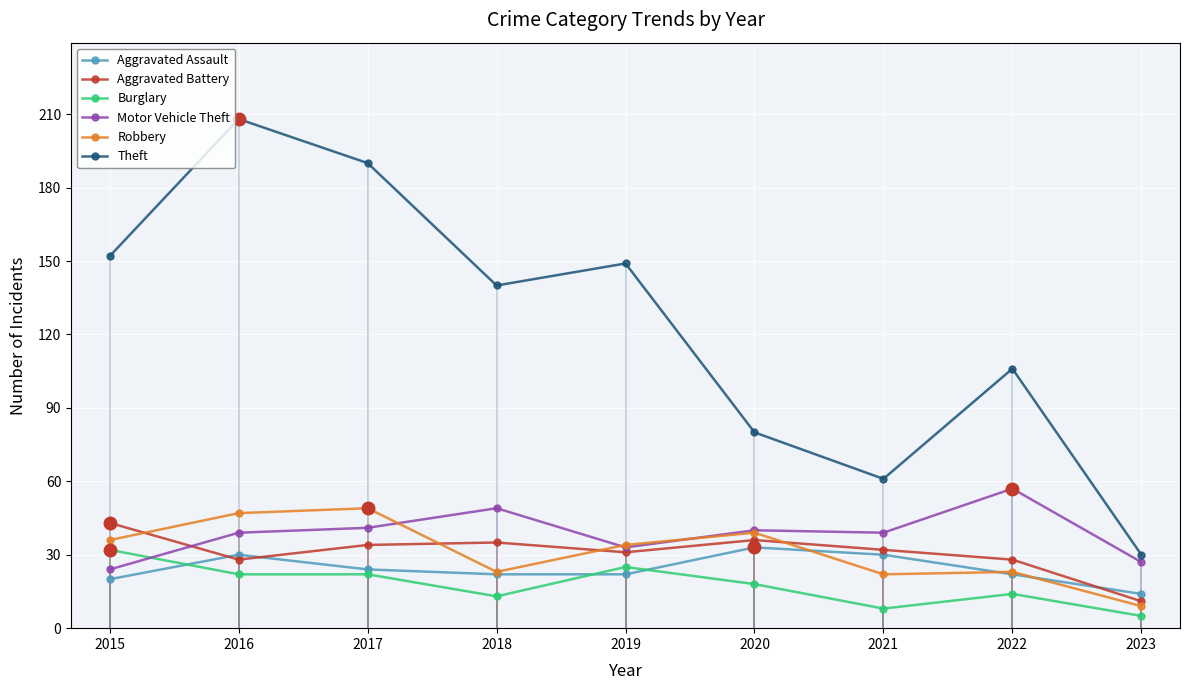

What is the maximum value shown in the chart?

208